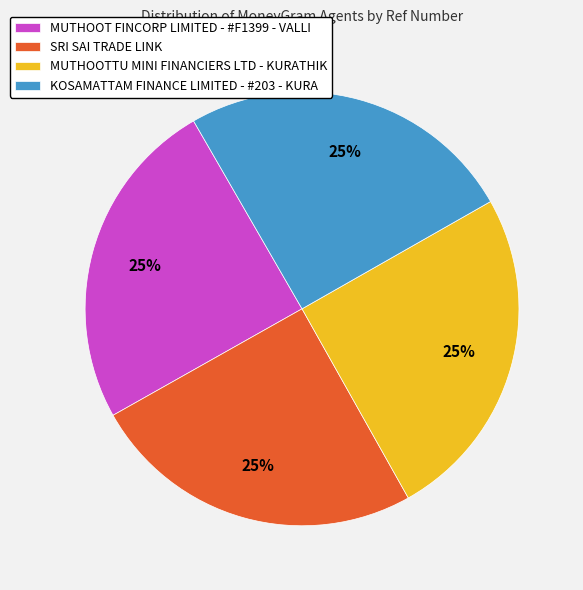

Approximately how many times larger is the value at SRI SAI TRADE LINK compared to MUTHOOTTU MINI FINANCIERS LTD - KURATHIK?

1.0